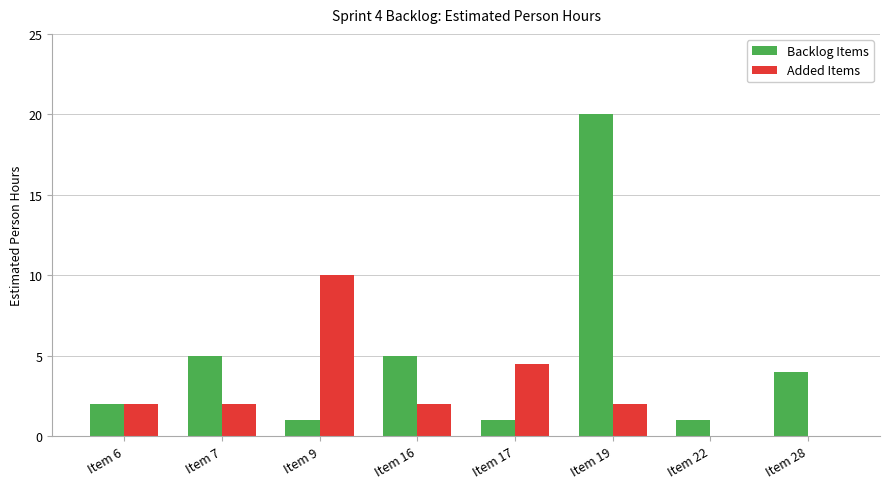

What is the sum of the Backlog Items values at Item 22 and Item 19?

21.0